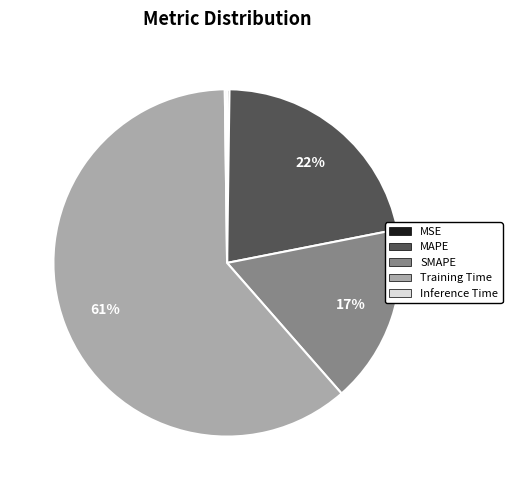

To the nearest percent, what is the average slice percentage?

20%